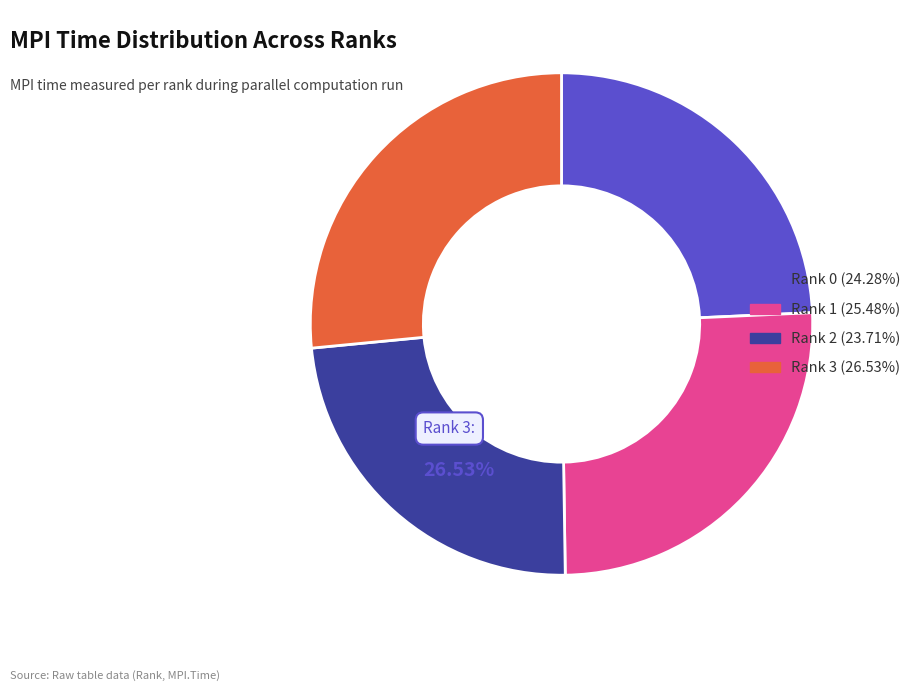

How much of the chart is everything except Rank 2?

76.3%